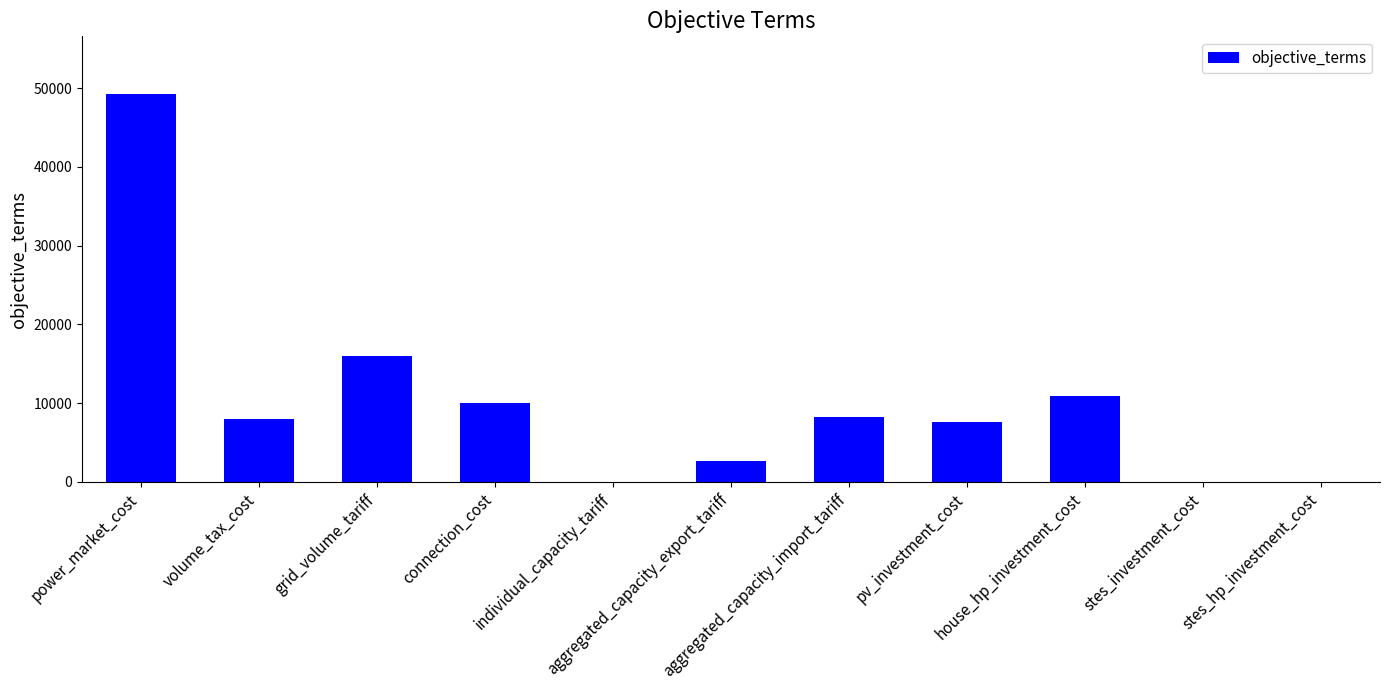

What is the greatest value displayed?

49199.3